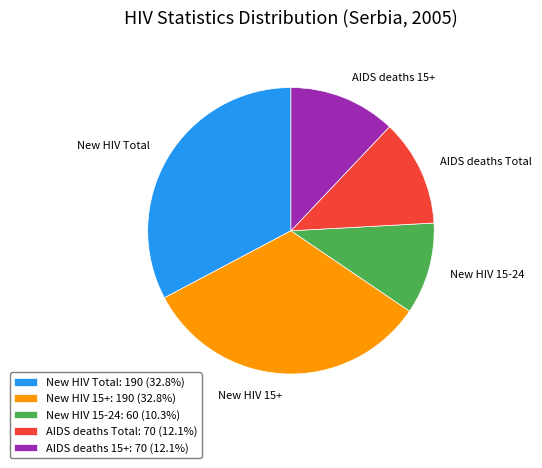

Is there a majority slice in this chart?

No